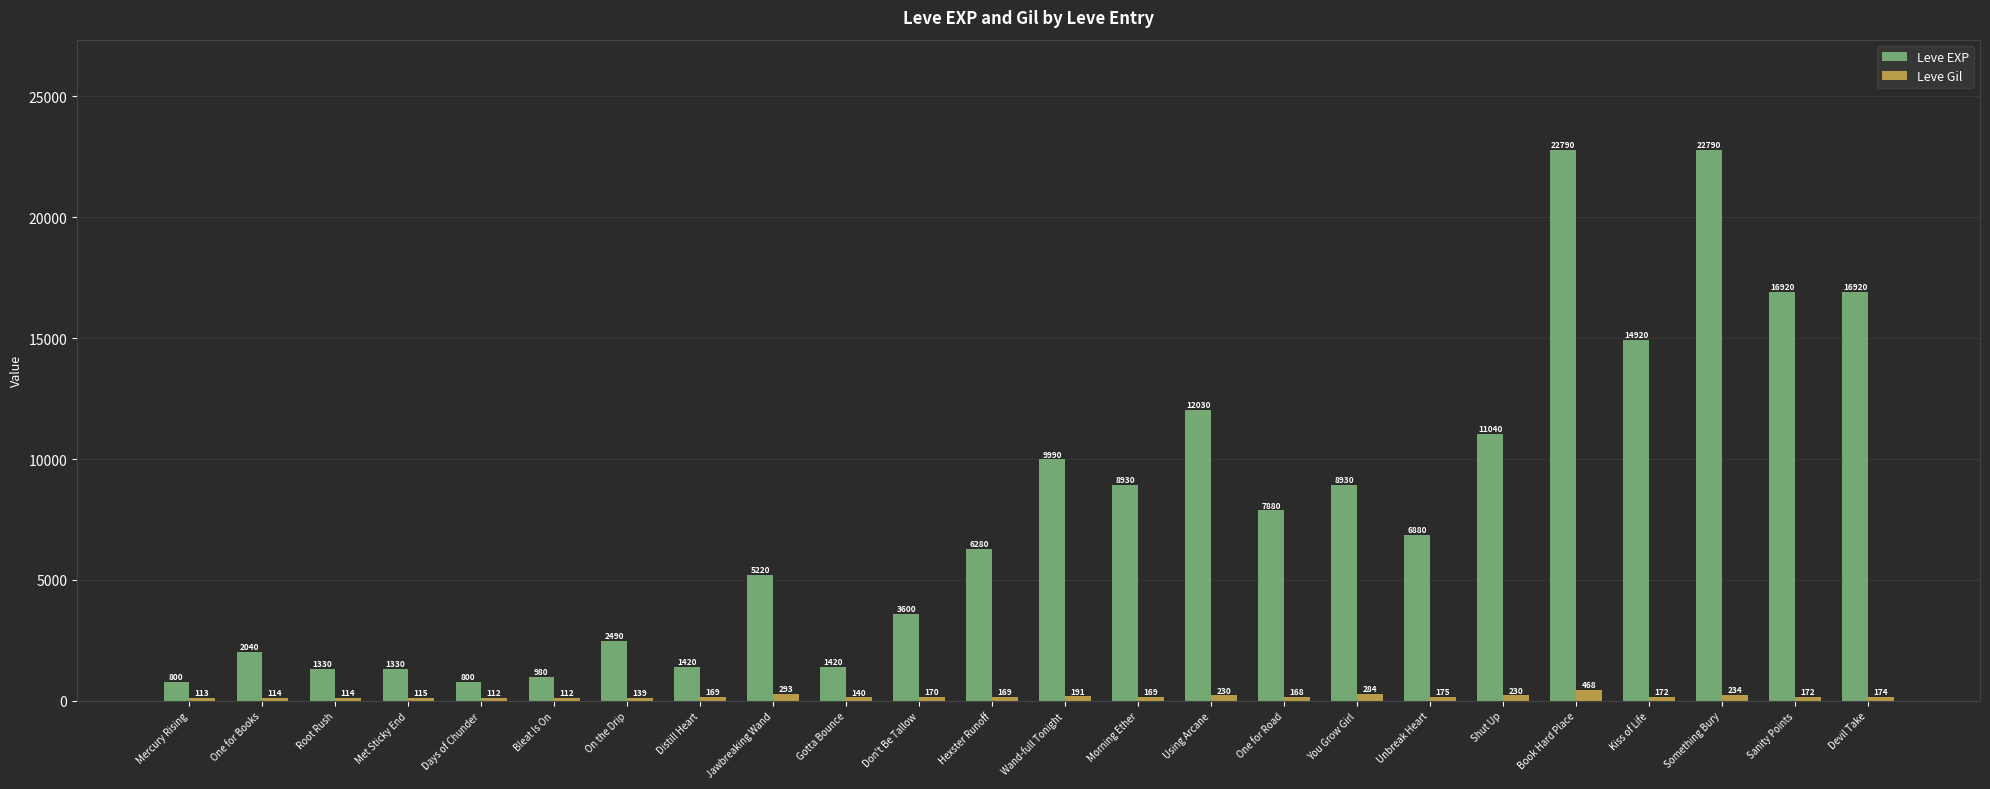

How many data points in Leve EXP are less than 6880?

12